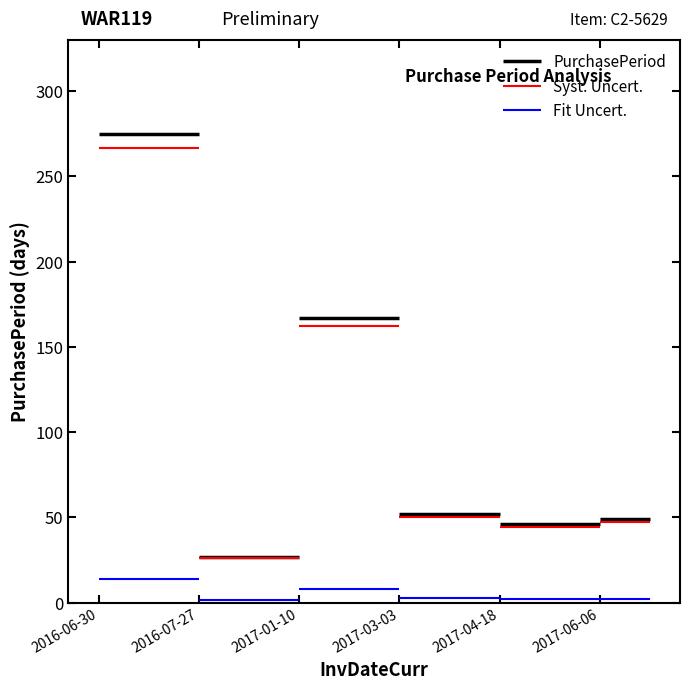

How many data points are less than 52?

3